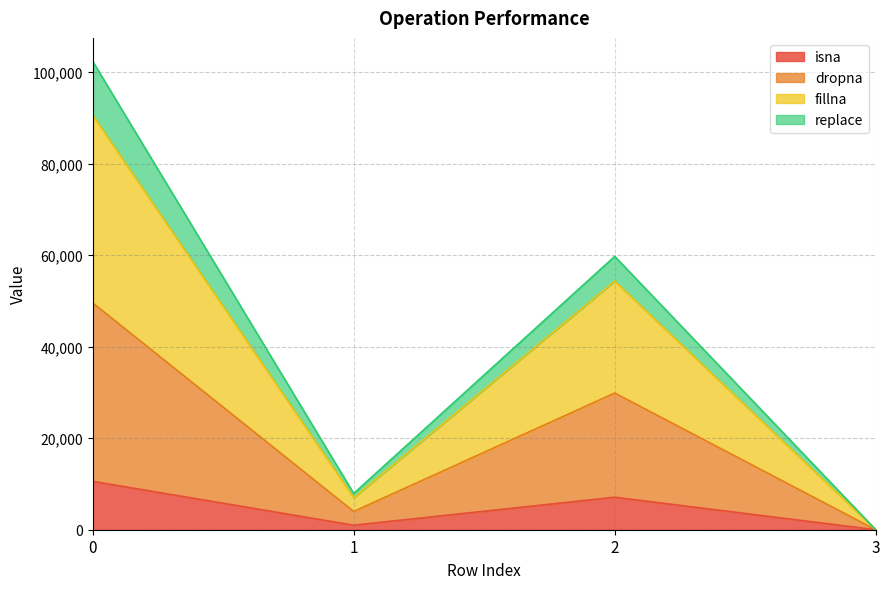

What are all the series names shown in the legend?

isna, dropna, fillna, replace